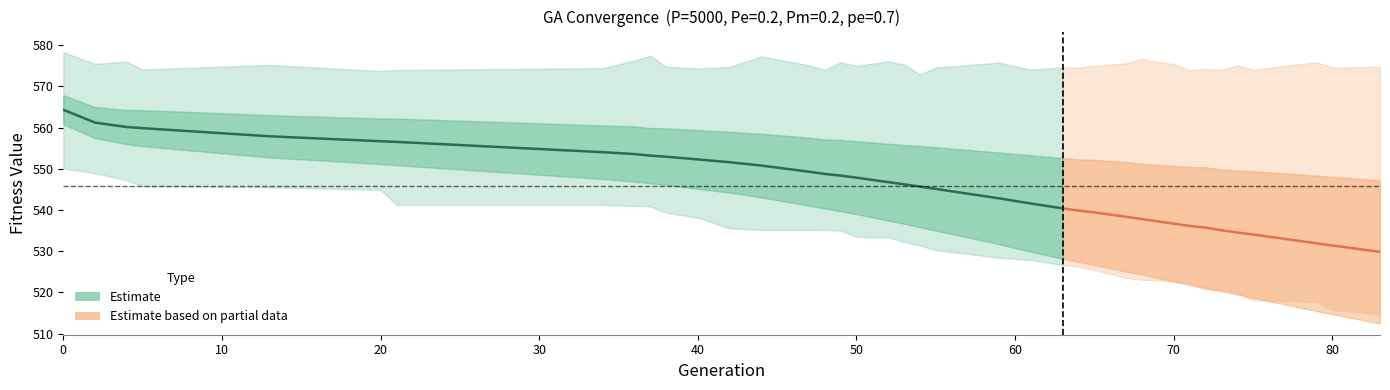

What position from the left is 33?

34